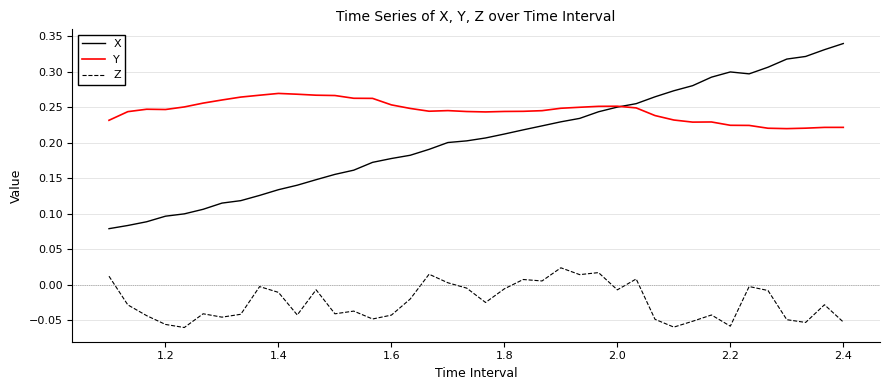

Rank the series by their maximum value, from lowest to highest.

Z, Y, X